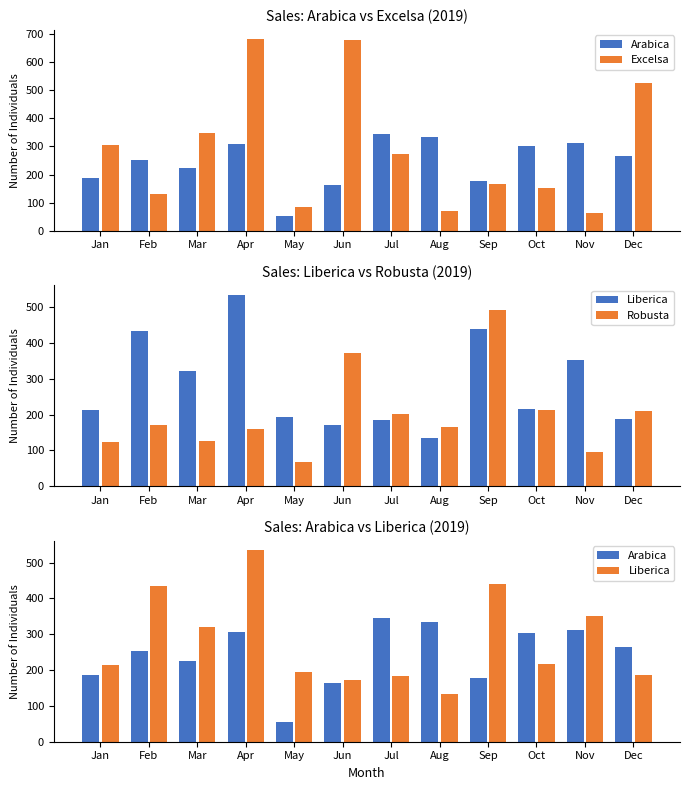

The Excelsa series shows 678.4 at Jun. True or false?

True